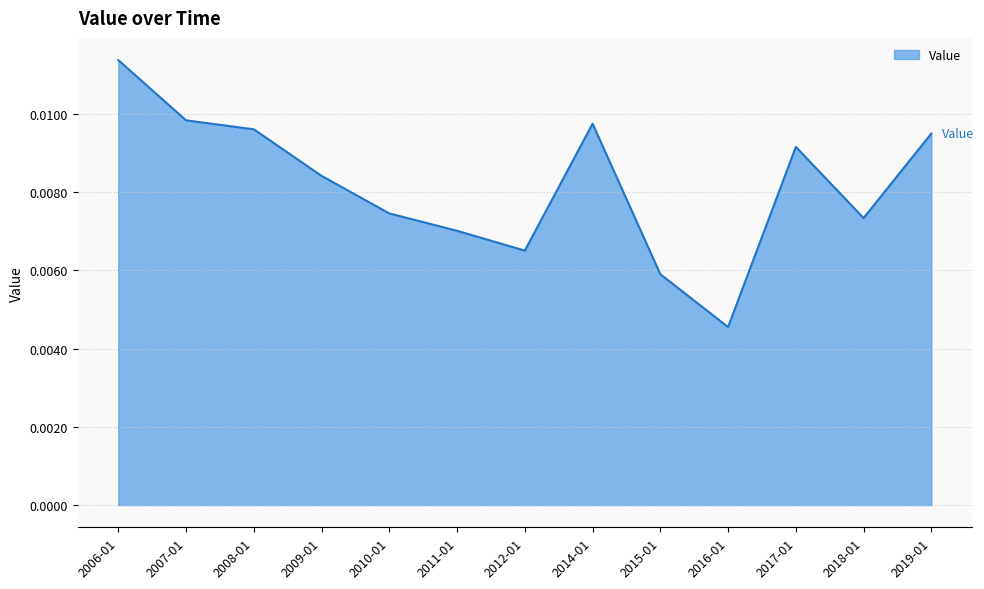

At which category does the chart reach its minimum across all series?

2016-01